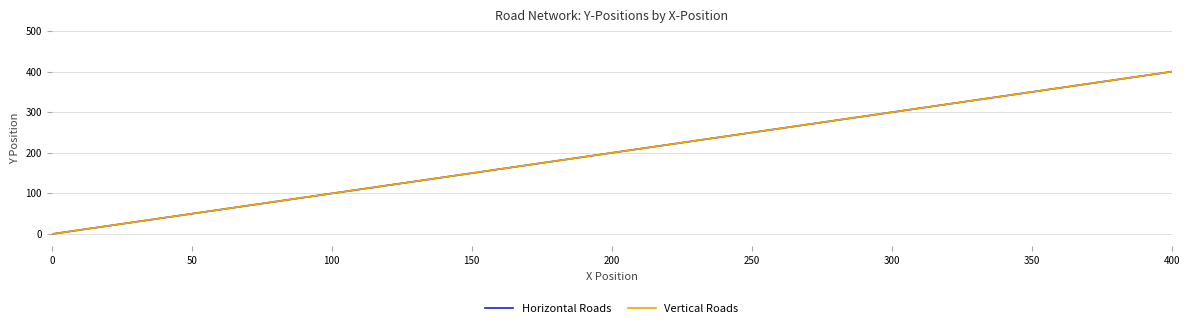

At how many categories does at least one series exceed 216?

2